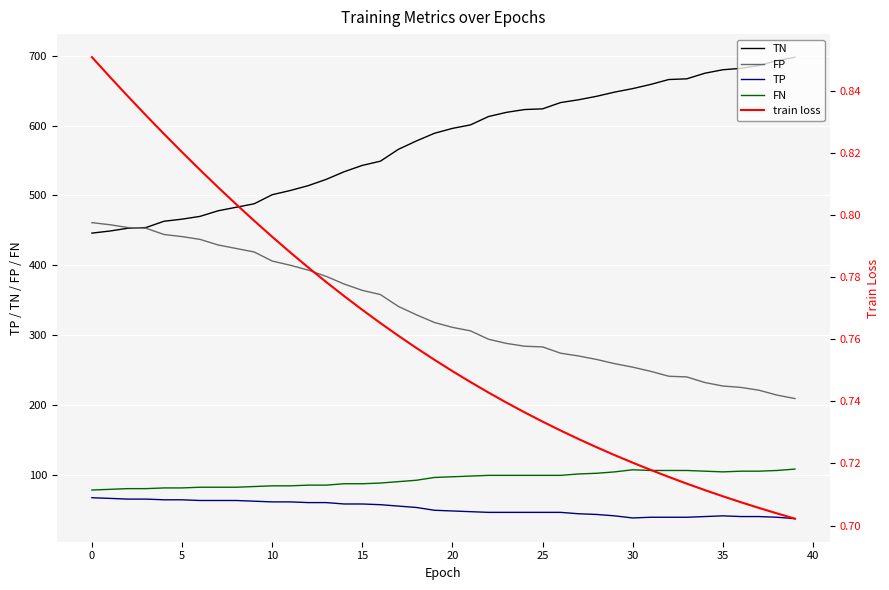

Which series has the widest spread of values?

TN